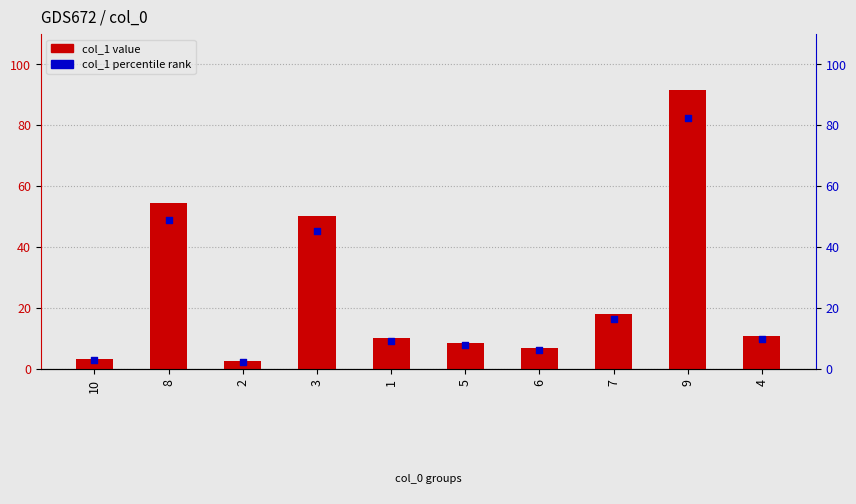

Which series has the largest total across all categories?

col_1